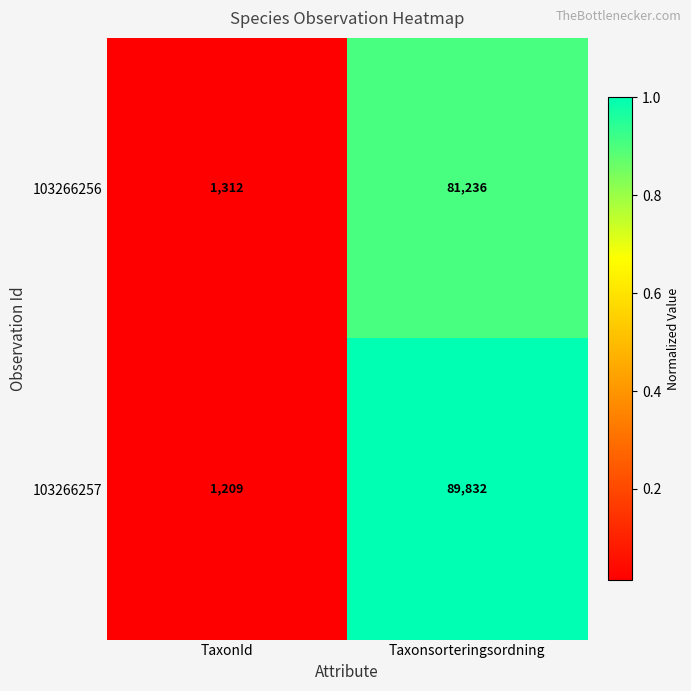

Read the 103266257 value at TaxonId.

1209